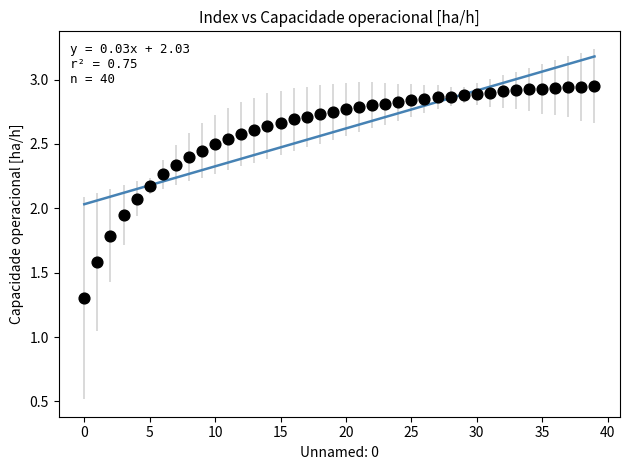

What is the range of Y values (max minus min)?

1.6